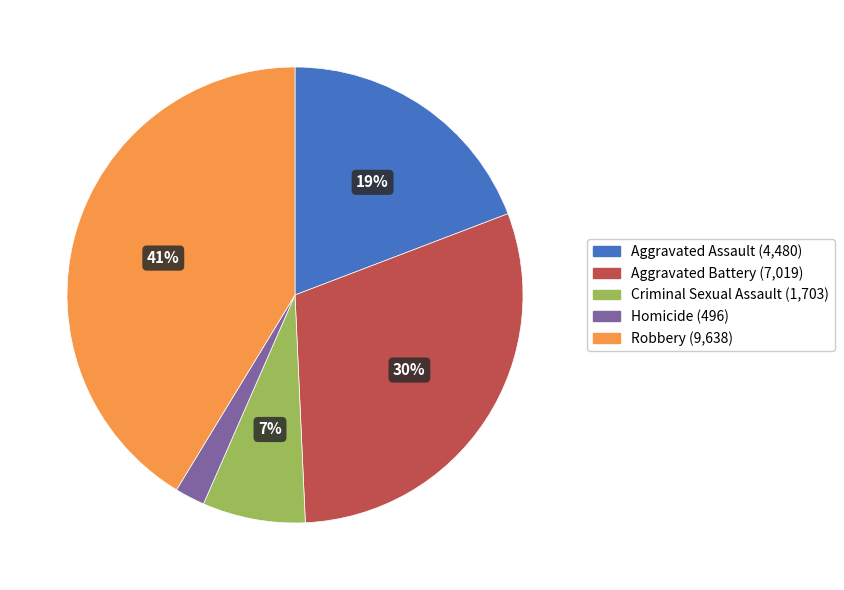

The Aggravated Battery slice represents 15% of the pie. True or false?

False